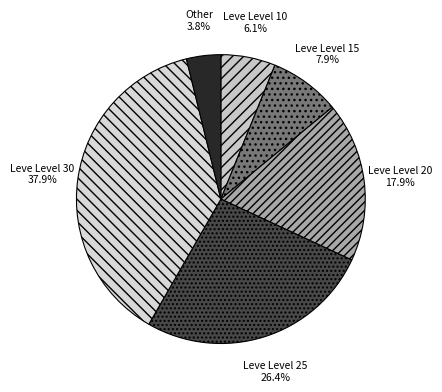

Approximately how many times larger is the value at Leve Level 20 compared to Other?

4.7